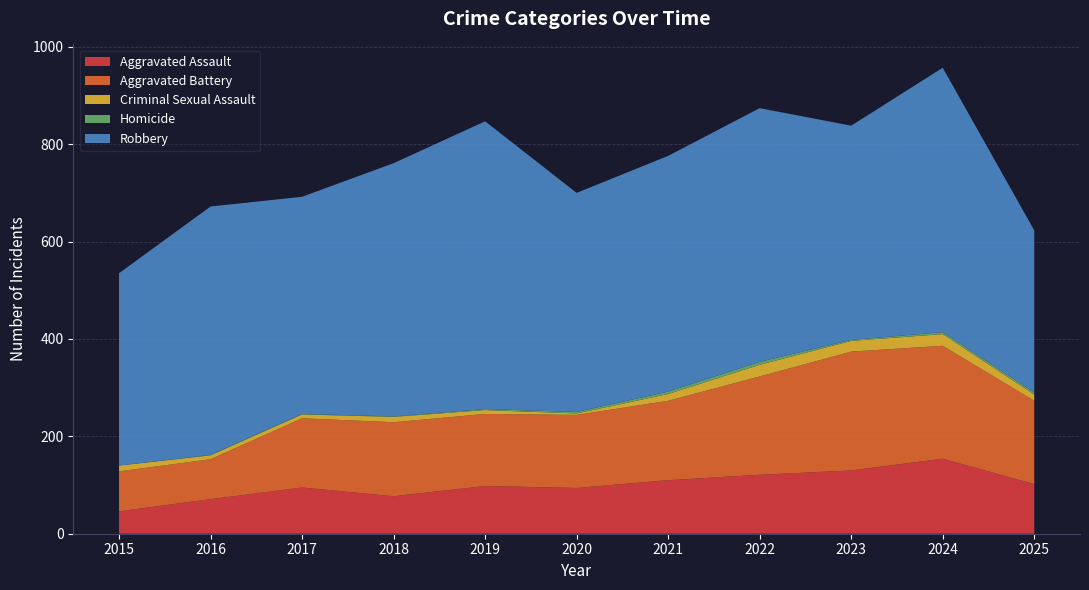

Reading right to left, transcribe all the data shown in this chart.

Aggravated Assault: 2025=102	2024=154	2023=130	2022=121	2021=110	2020=94	2019=98	2018=77	2017=95	2016=71	2015=46
Aggravated Battery: 2025=171	2024=232	2023=244	2022=202	2021=163	2020=150	2019=148	2018=152	2017=142	2016=82	2015=82
Criminal Sexual Assault: 2025=13	2024=24	2023=22	2022=24	2021=14	2020=3	2019=8	2018=11	2017=8	2016=8	2015=12
Homicide: 2025=4	2024=4	2023=2	2022=6	2021=5	2020=3	2019=2	2018=1	2017=1	2016=1	2015=0
Robbery: 2025=333	2024=543	2023=440	2022=521	2021=484	2020=450	2019=591	2018=520	2017=446	2016=510	2015=395